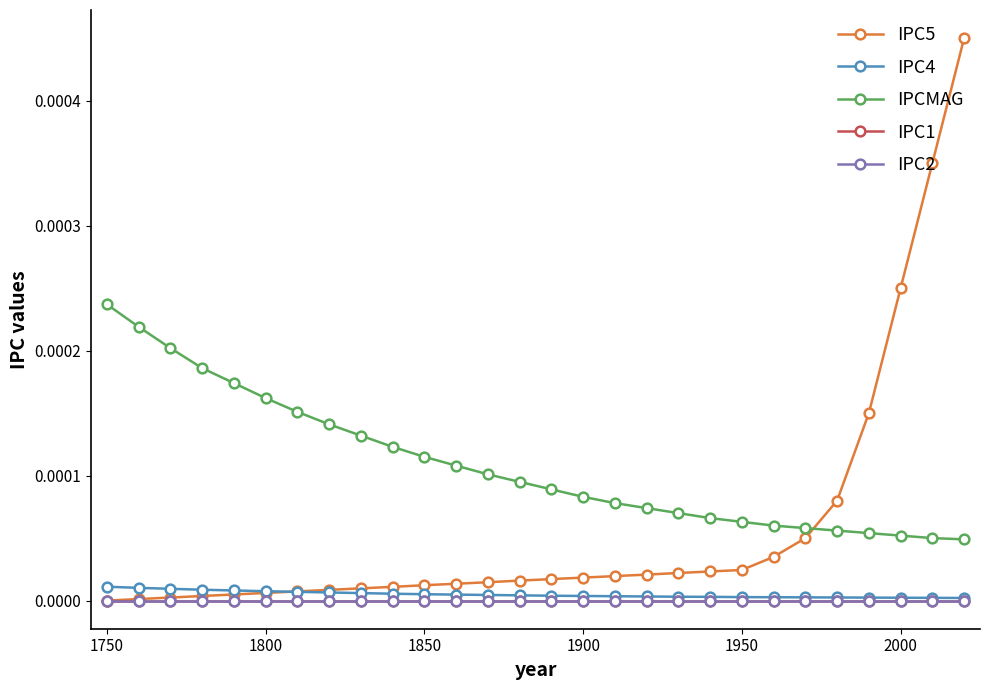

Does the chart have visible grid lines?

No